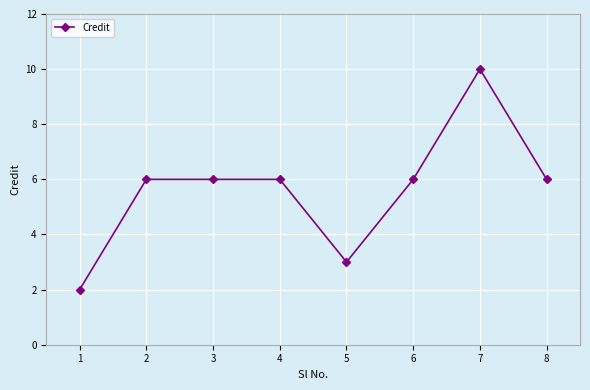

What is the maximum value shown in the chart?

10